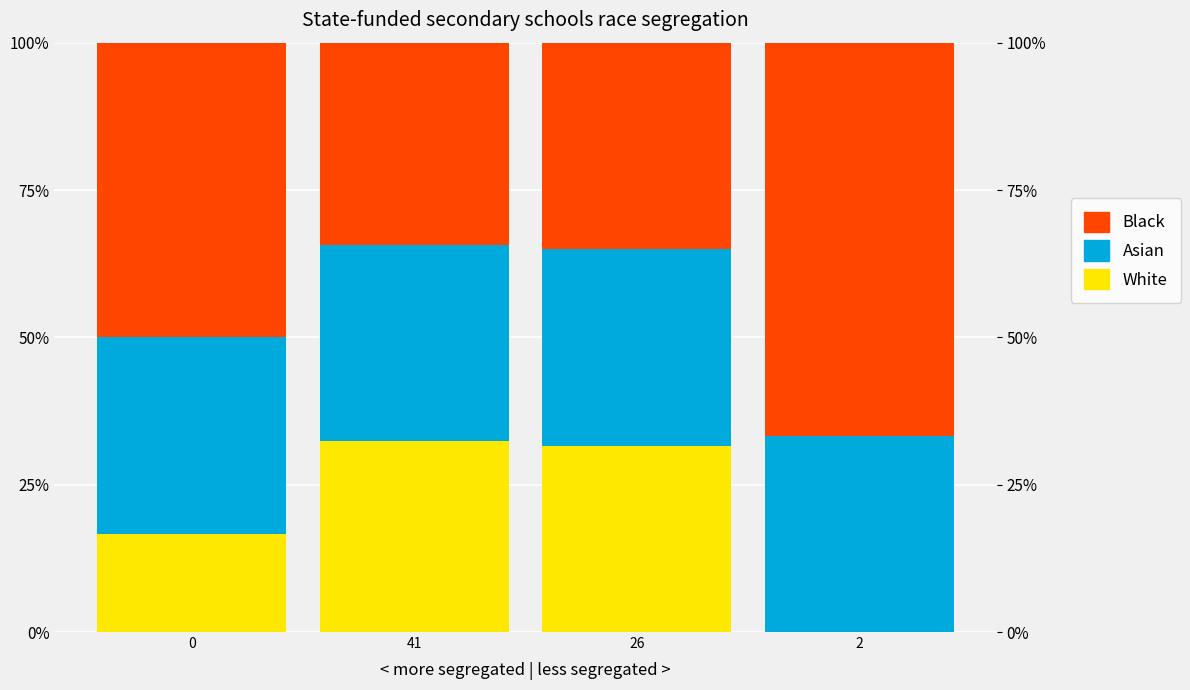

What is the total value across all series at 2?

100.0